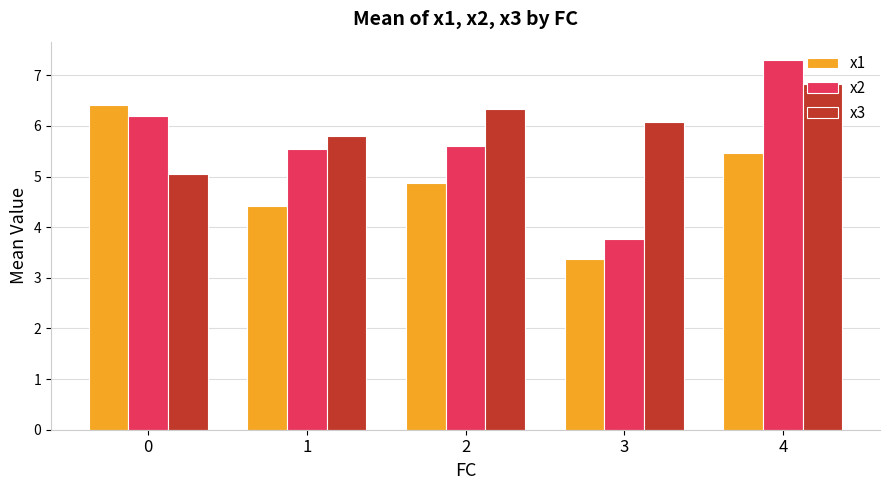

What is the sum of all x2 values?

28.4